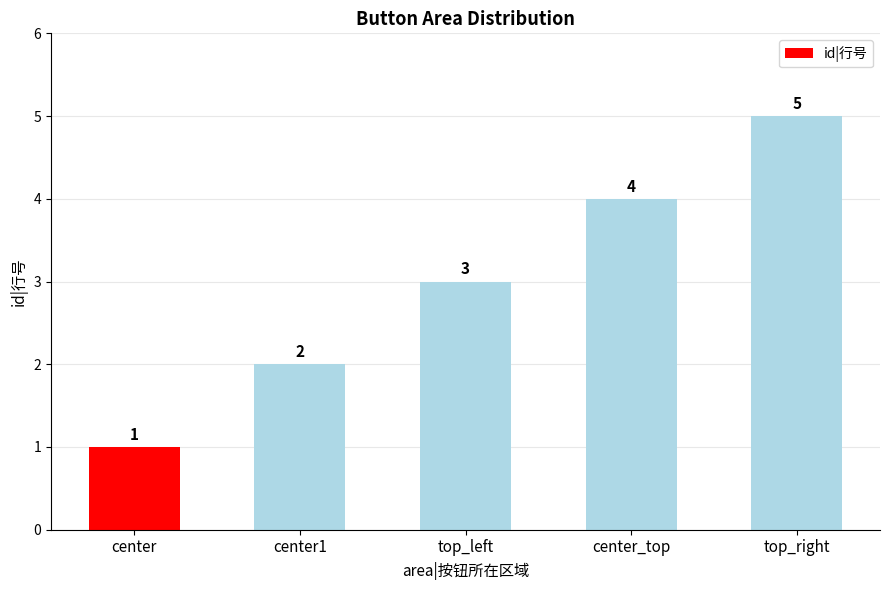

Are the bars grouped side by side (vs. stacked)?

No